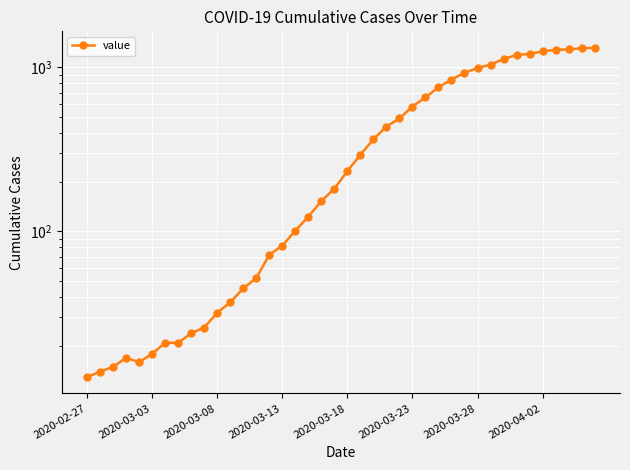

At which category does the chart reach its peak across all series?

39